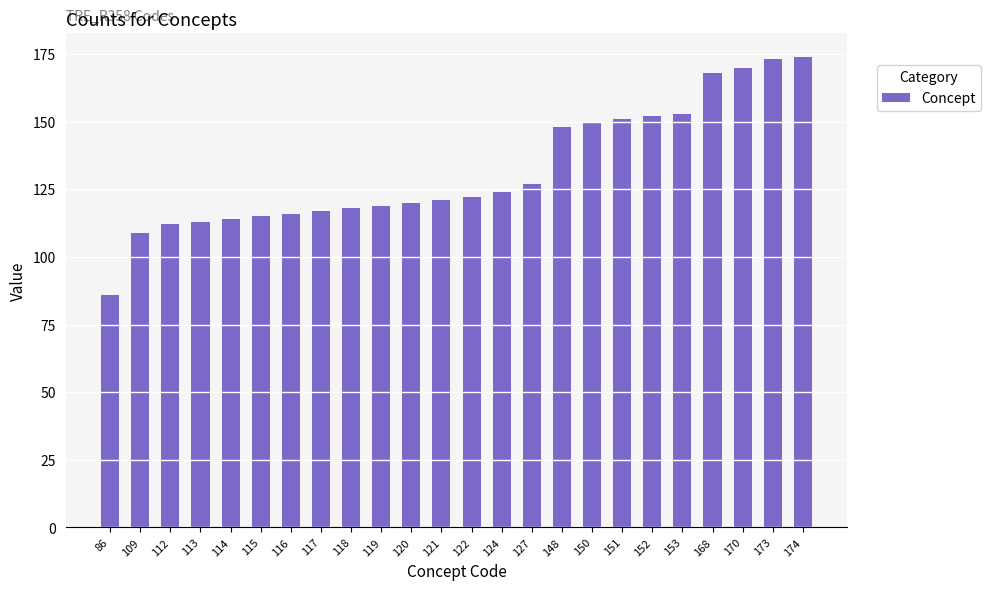

Reading left to right, transcribe all the data shown in this chart.

86	109	112	113	114	115	116	117	118	119	120	121	122	124	127	148	150	151	152	153	168	170	173	174